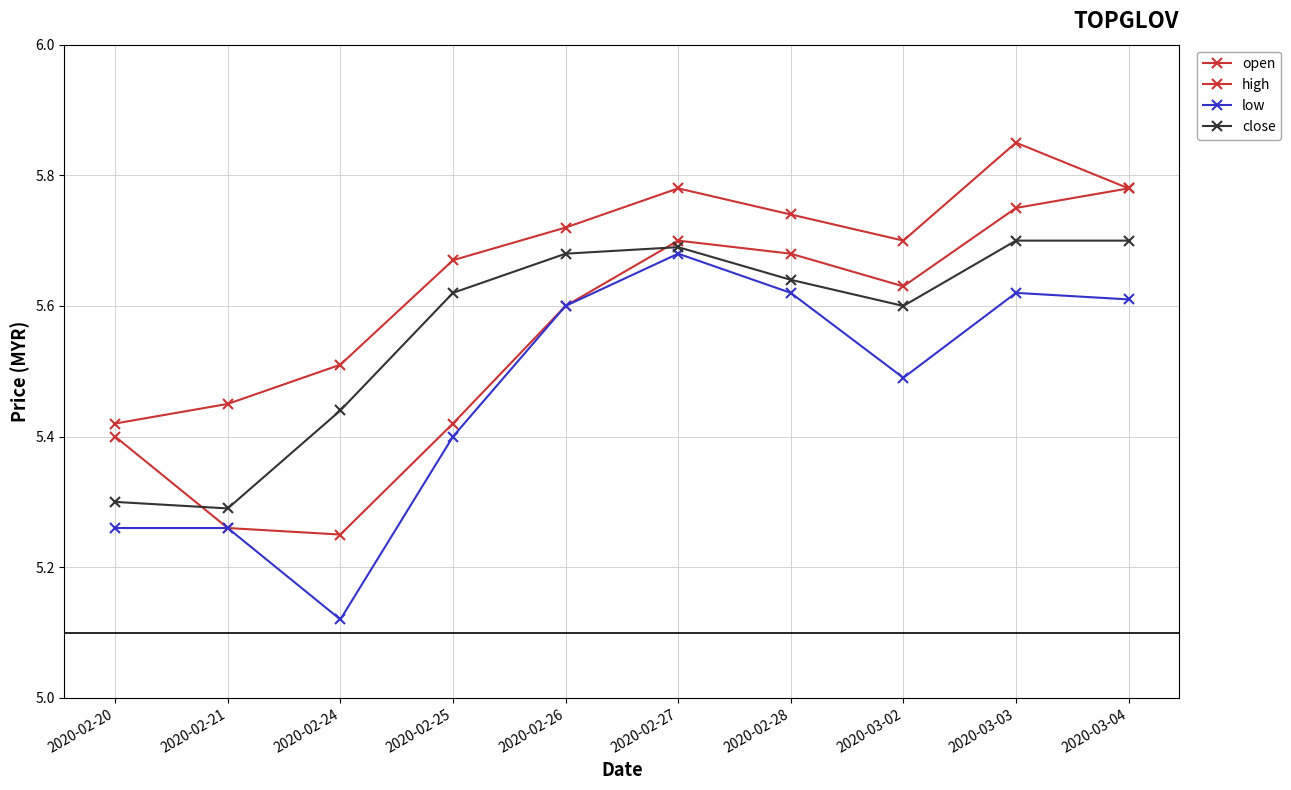

How many interior local peaks does the close series have?

1